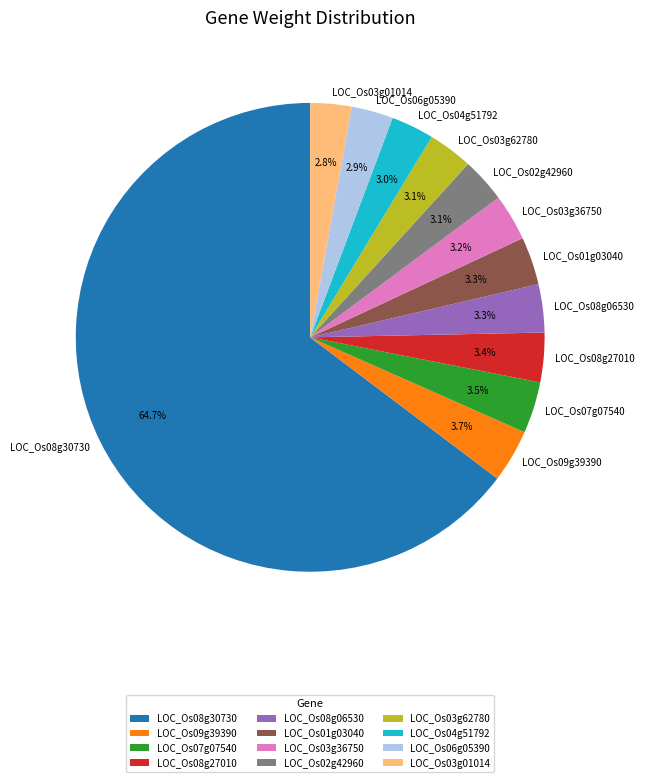

What percentage is the LOC_Os09g39390 slice, to the nearest percent?

4%